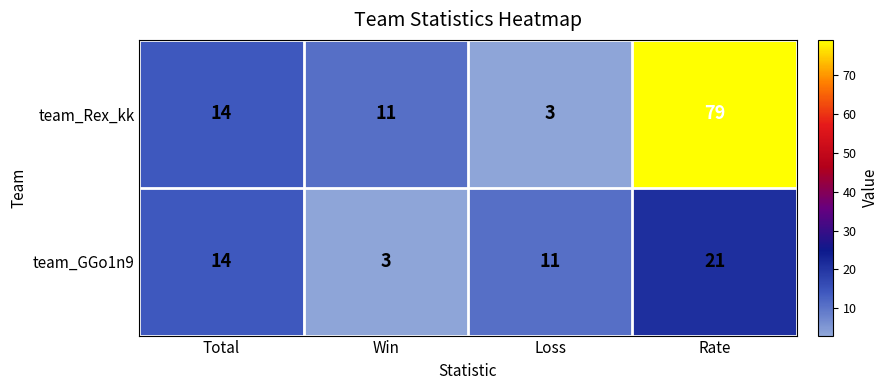

Rank the series by their maximum value, from highest to lowest.

team_Rex_kk, team_GGo1n9